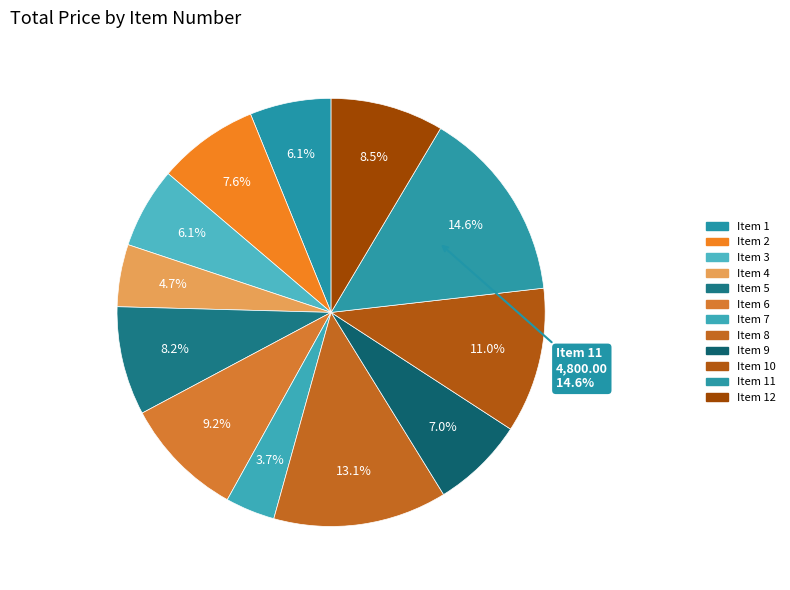

Combined, what portion of the pie is 4 and 11?

19.3%